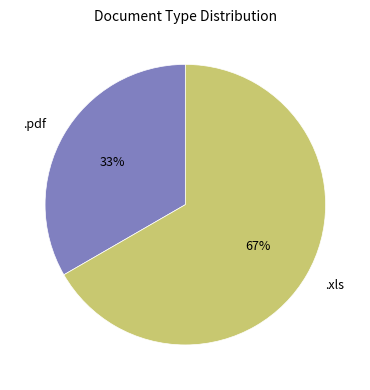

To the nearest percent, what is the combined percentage of .pdf and .xls?

100%